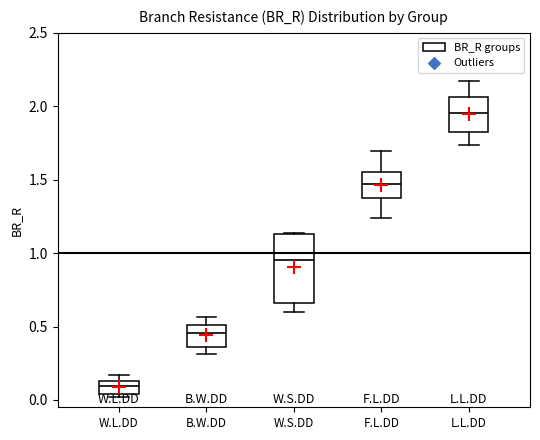

Which box's median line is the highest?

L.L.DD